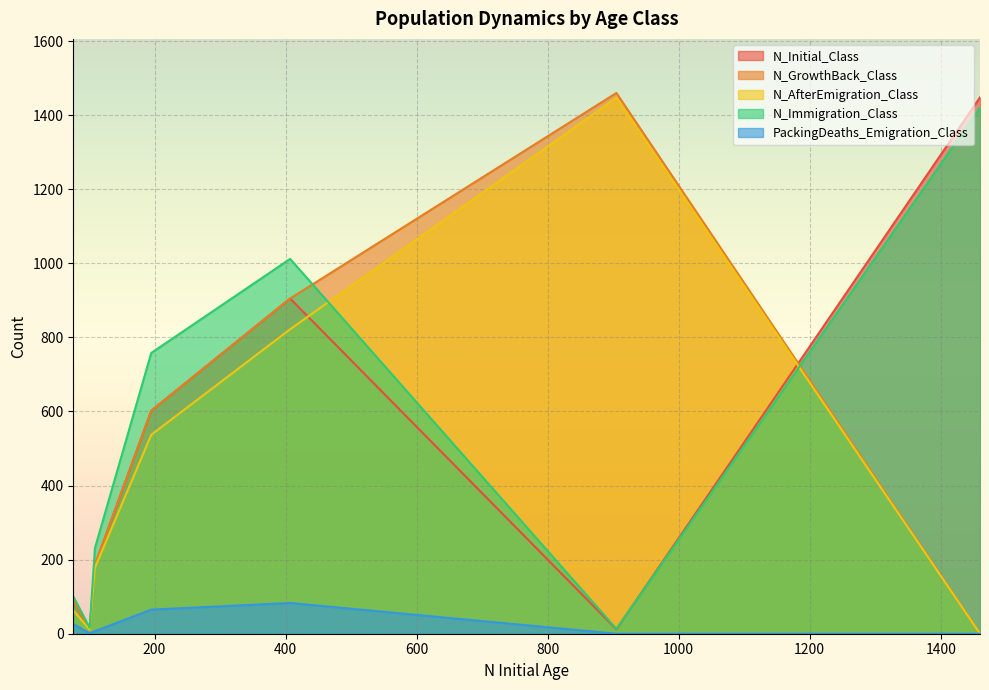

True or false: N_AfterEmigration_Class and PackingDeaths_Emigration_Class cross at least once.

False